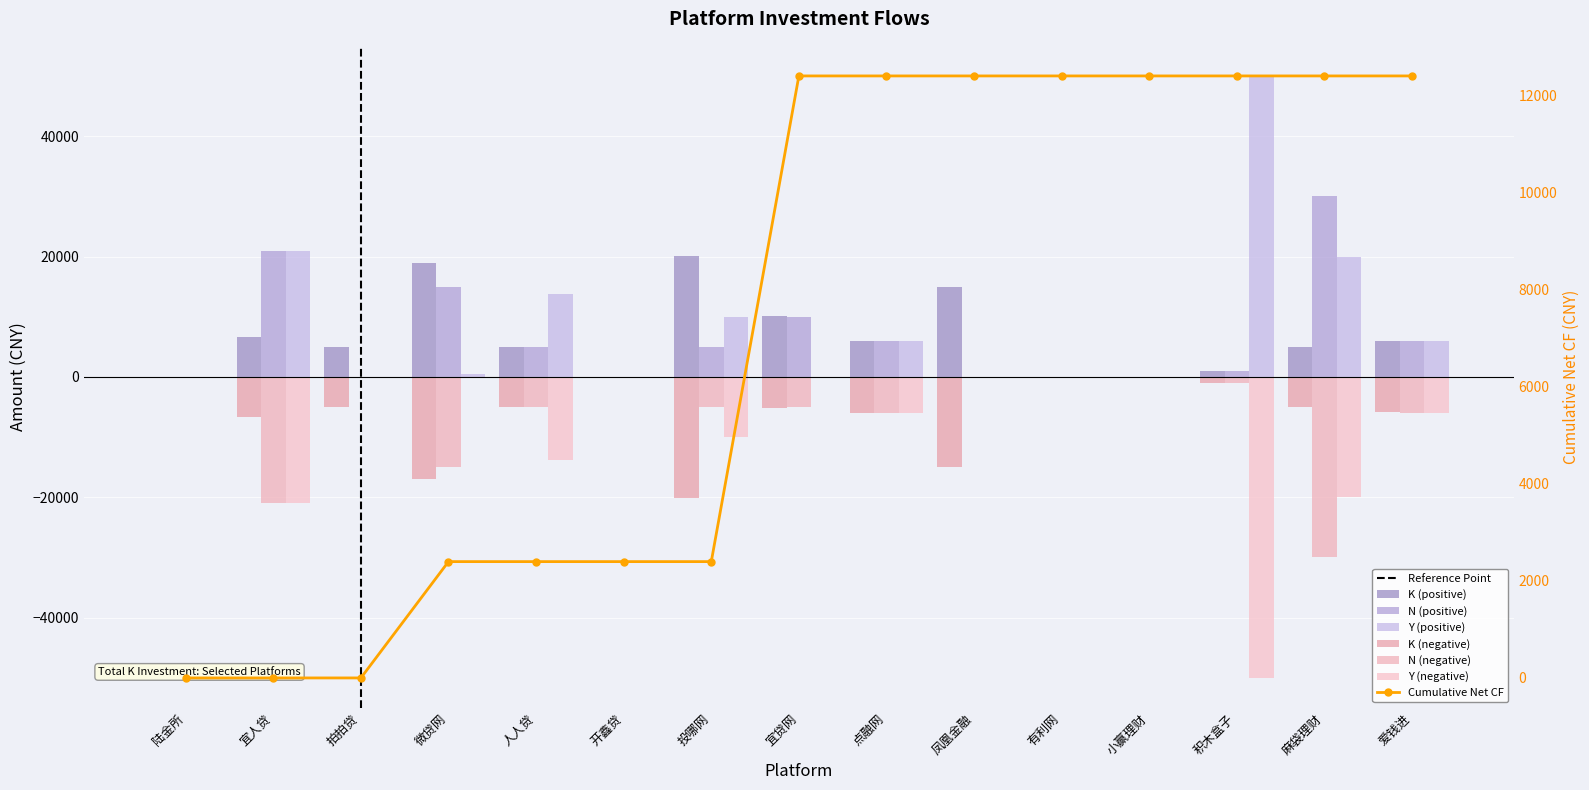

What is the difference between the maximum and minimum values in the K (positive) series?

20050